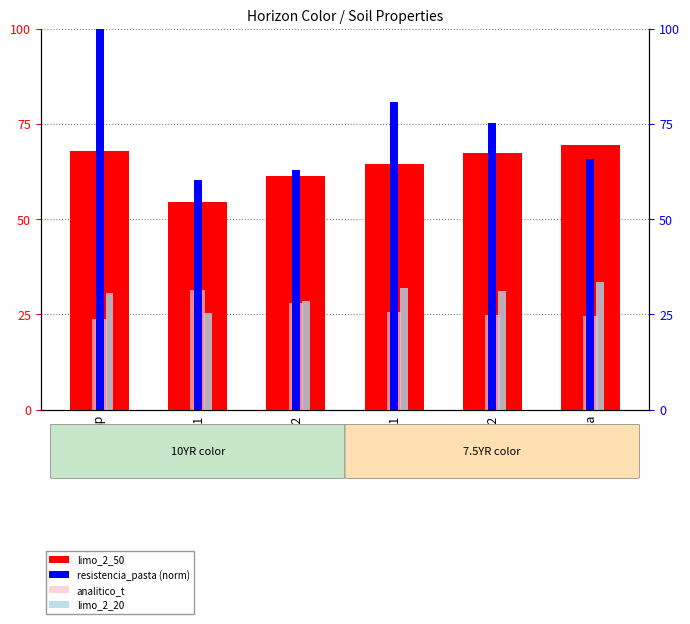

What is the average value of the limo_2_50 series?

64.2